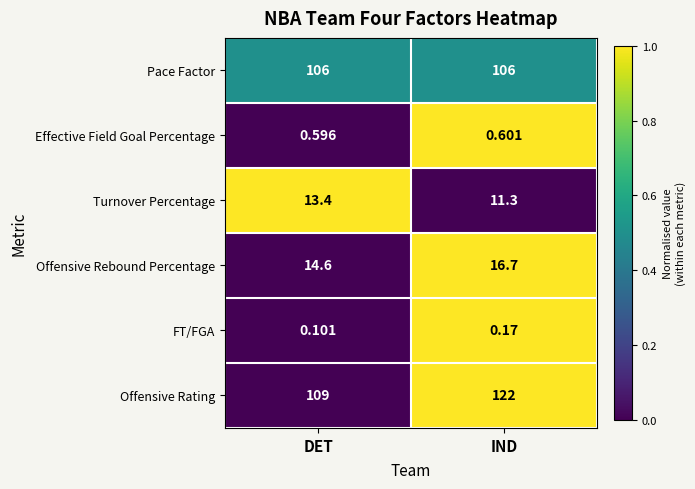

Which series has the largest total across all categories?

Offensive Rating